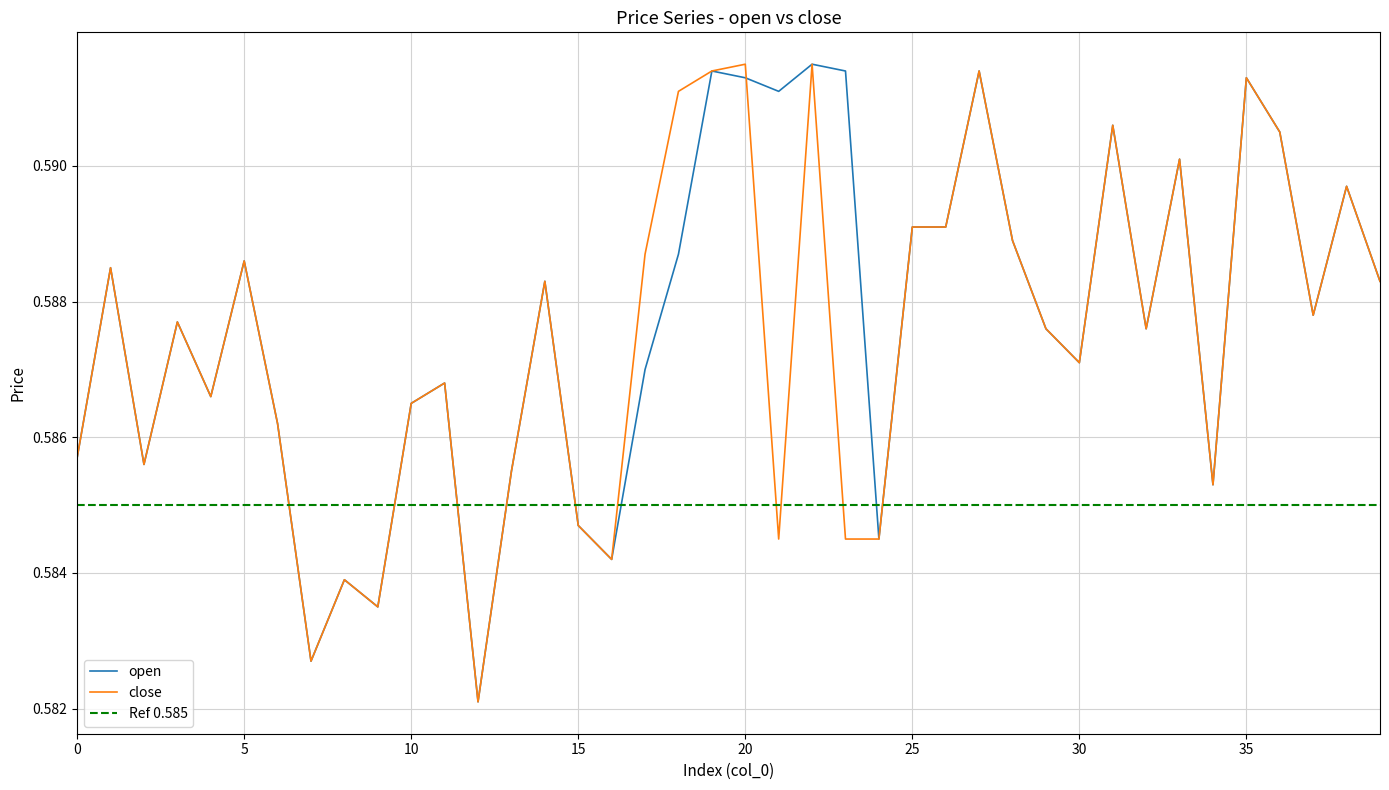

Rank the categories by open value from highest to lowest.

22, 19, 23, 27, 20, 35, 21, 31, 36, 33, 38, 25, 26, 28, 18, 5, 1, 14, 39, 37, 3, 29, 32, 30, 17, 11, 4, 10, 6, 0, 2, 13, 34, 15, 24, 16, 8, 9, 7, 12